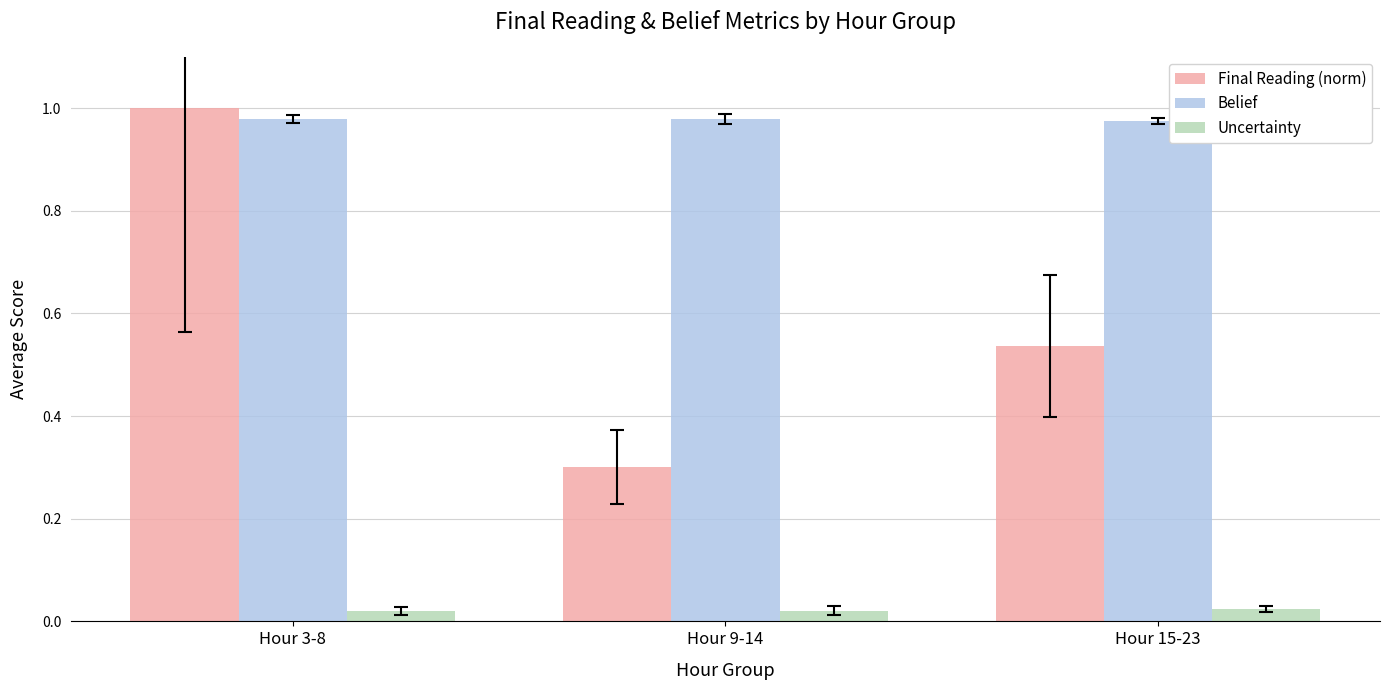

What is the lowest value of the Final Reading (norm) series?

0.3